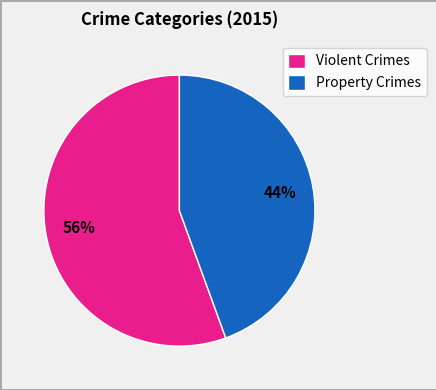

To the nearest percent, what is the combined percentage of Violent Crimes and Property Crimes?

100%